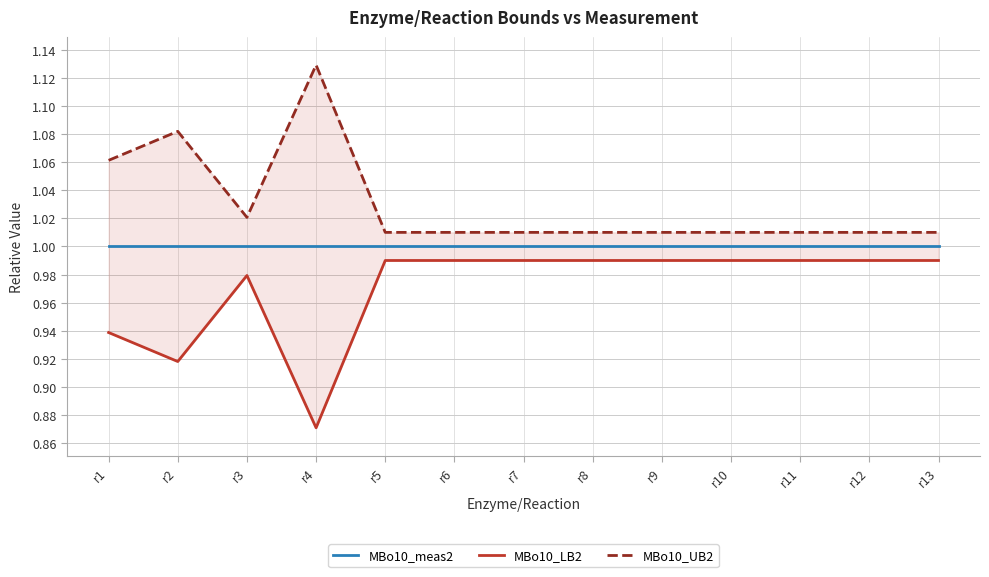

What are all the series names shown in the legend?

MBo10_meas2, MBo10_LB2, MBo10_UB2